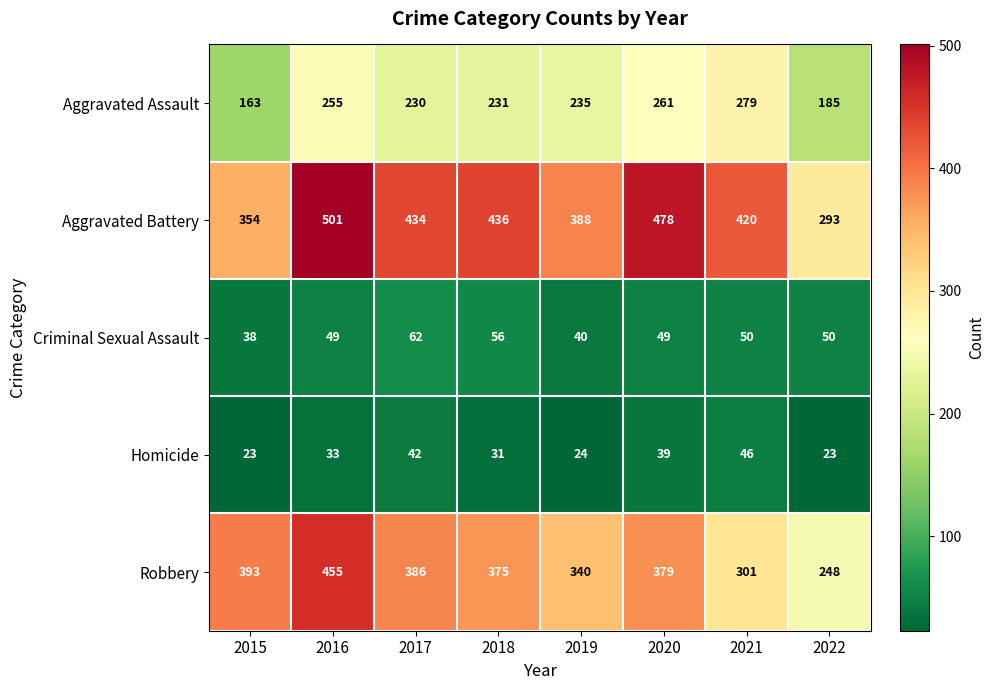

True or false: Criminal Sexual Assault has a value of 31 at 2020.

False